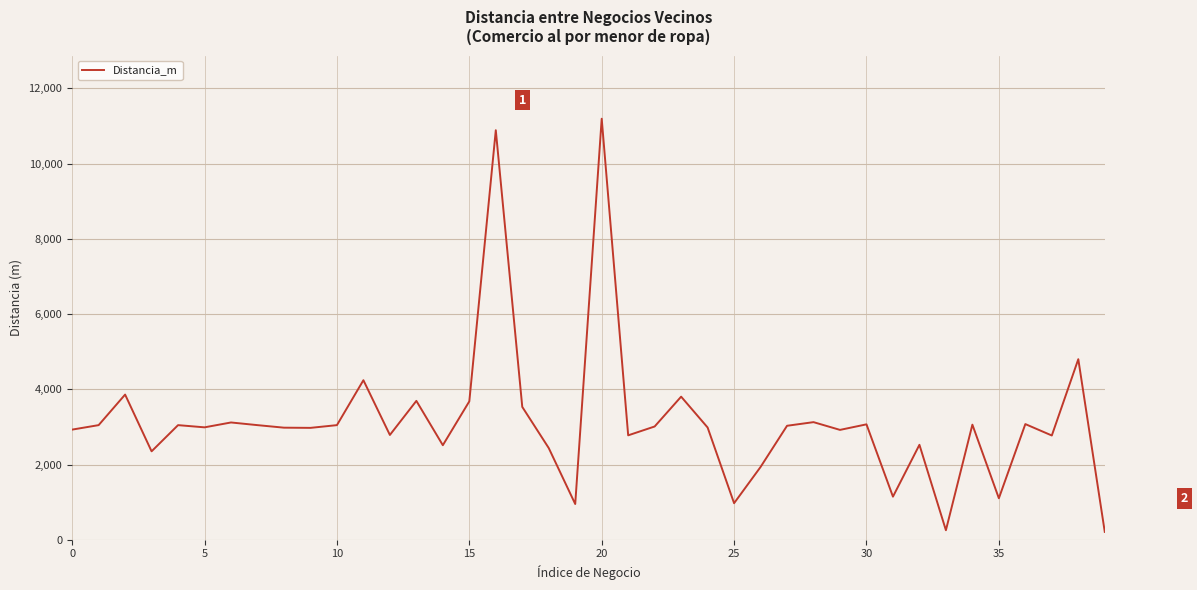

What is the difference between the maximum and minimum values?

10985.1